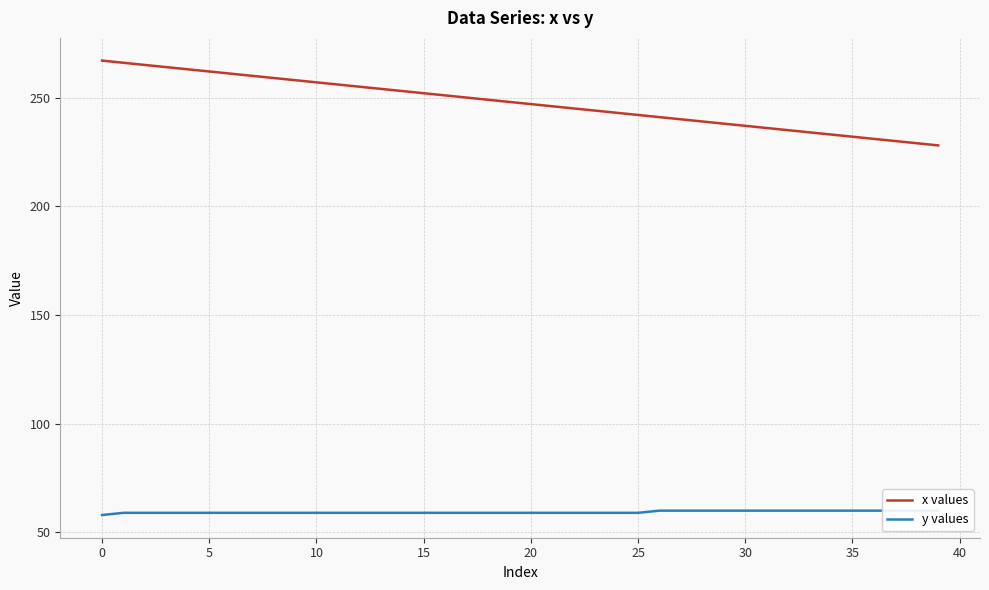

Is it true that y values equals 59 at 11?

True